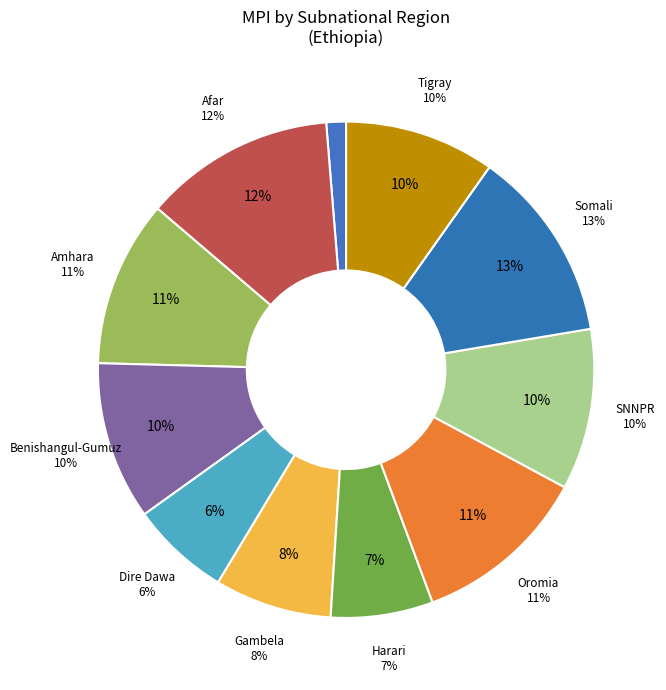

Rank the categories by value from lowest to highest.

Addis Ababa, Dire Dawa, Harari, Gambela, Tigray, Benishangul-Gumuz, SNNPR, Amhara, Oromia, Afar, Somali